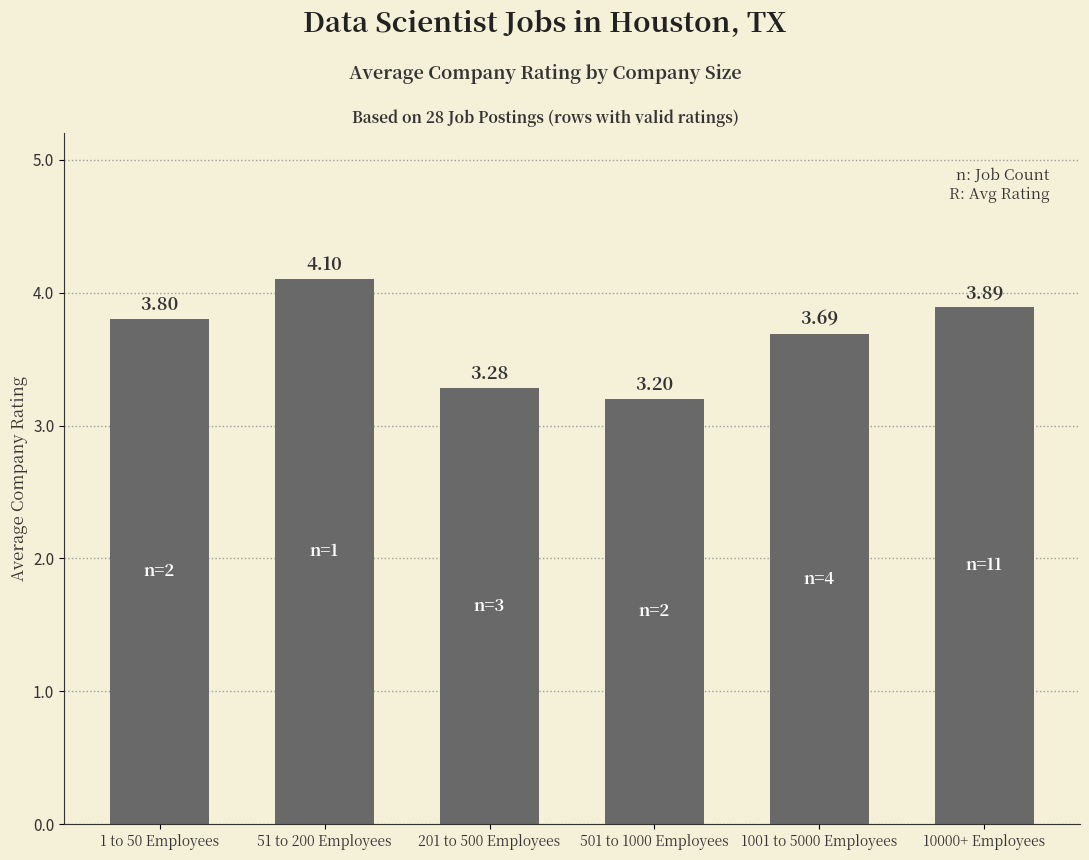

The value at 201 to 500 Employees is 1.2. True or false?

False